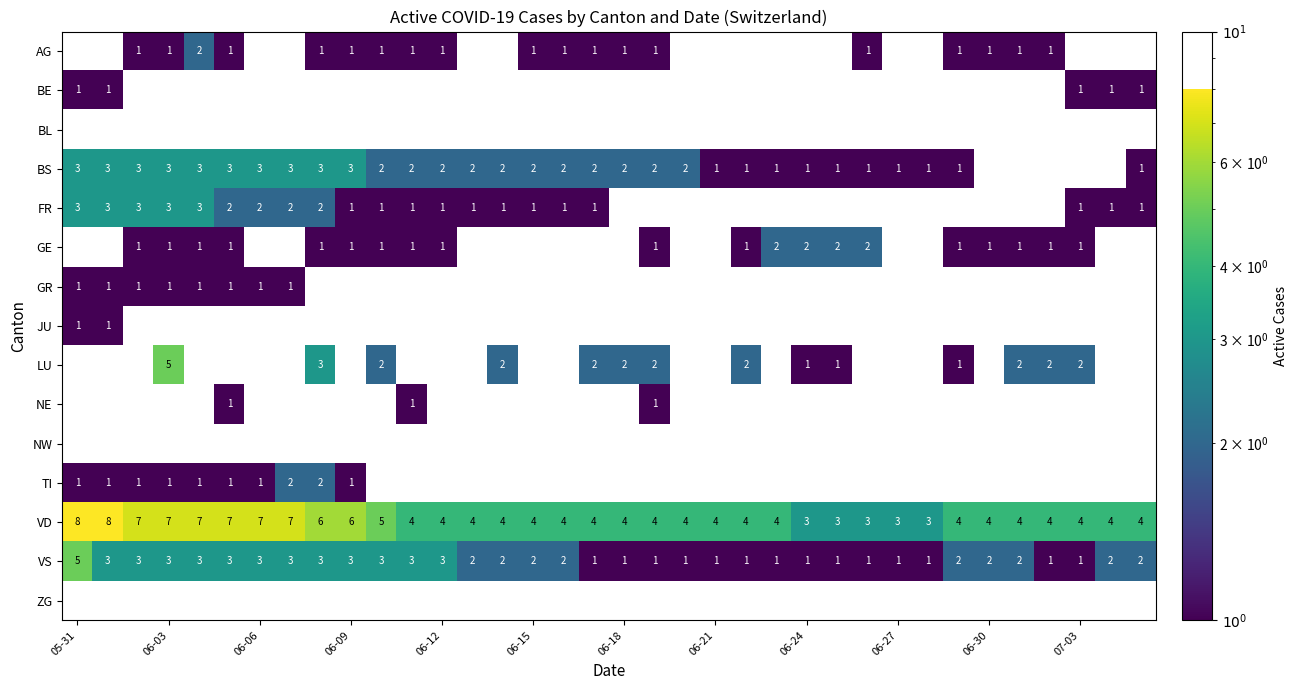

What is the difference between the maximum and minimum values in the VS series?

4